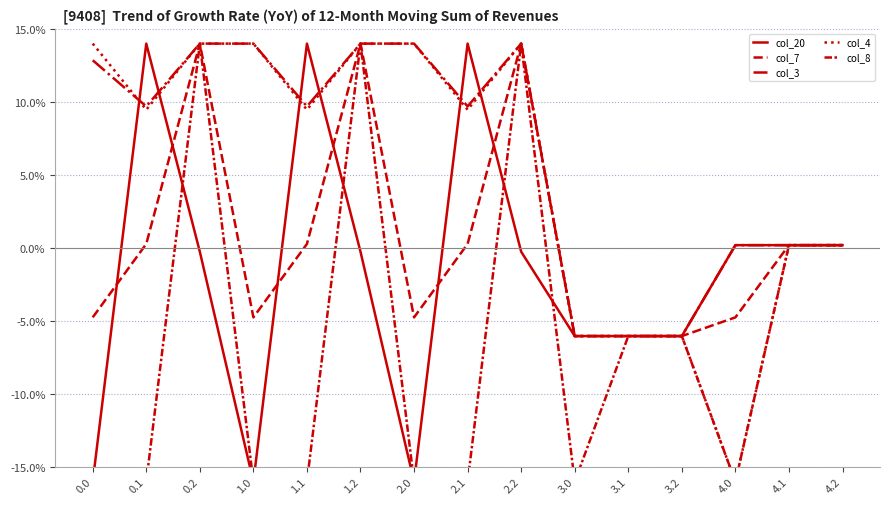

Is it true that col_3 equals 19.2 at 0.0?

False